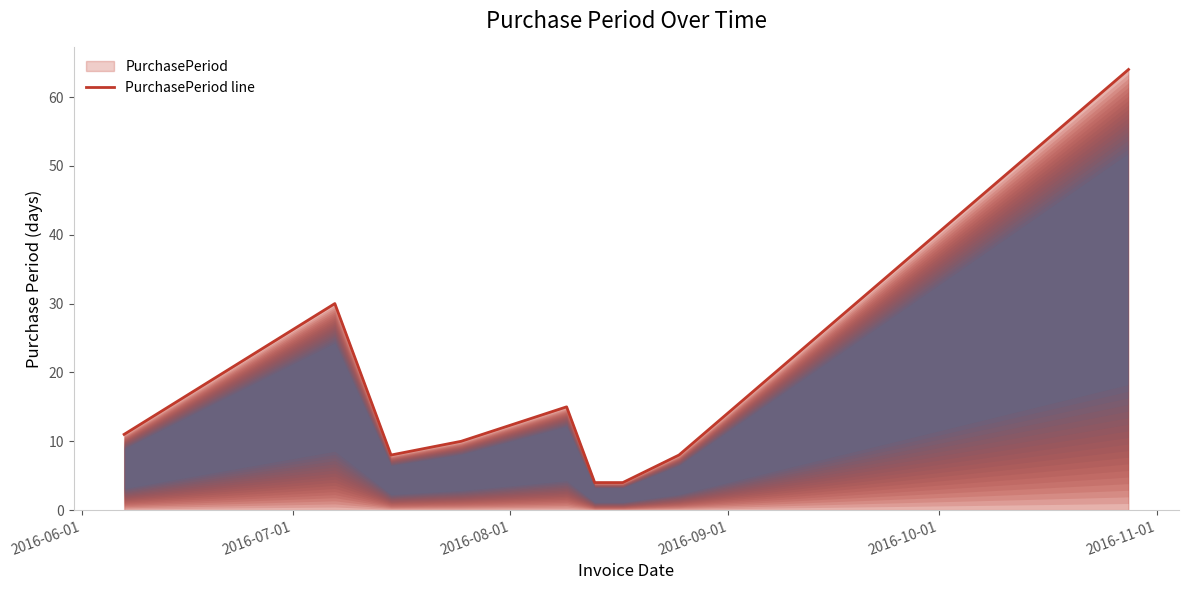

What is the difference between the maximum and minimum values?

60